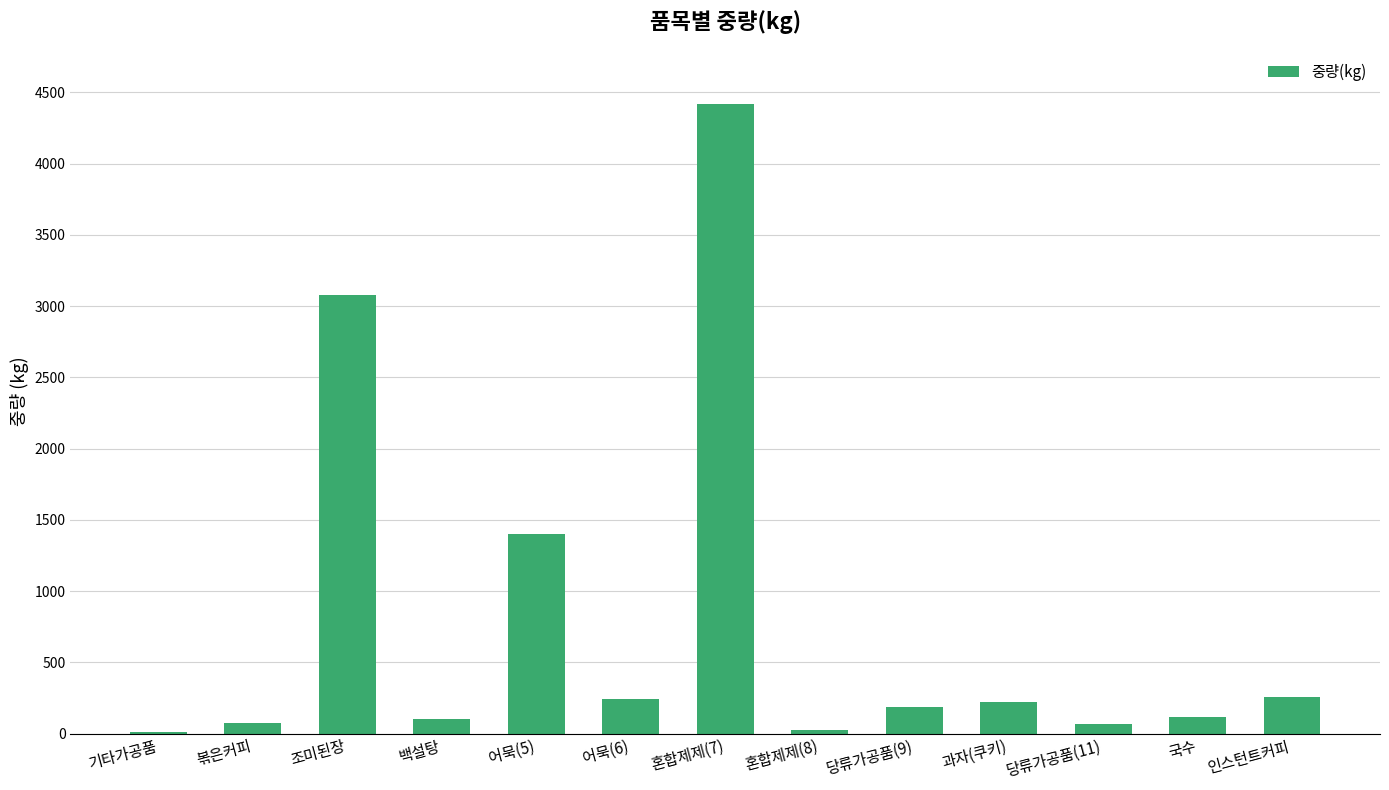

Where is the data nearest to the value 2215?

어묵(5)